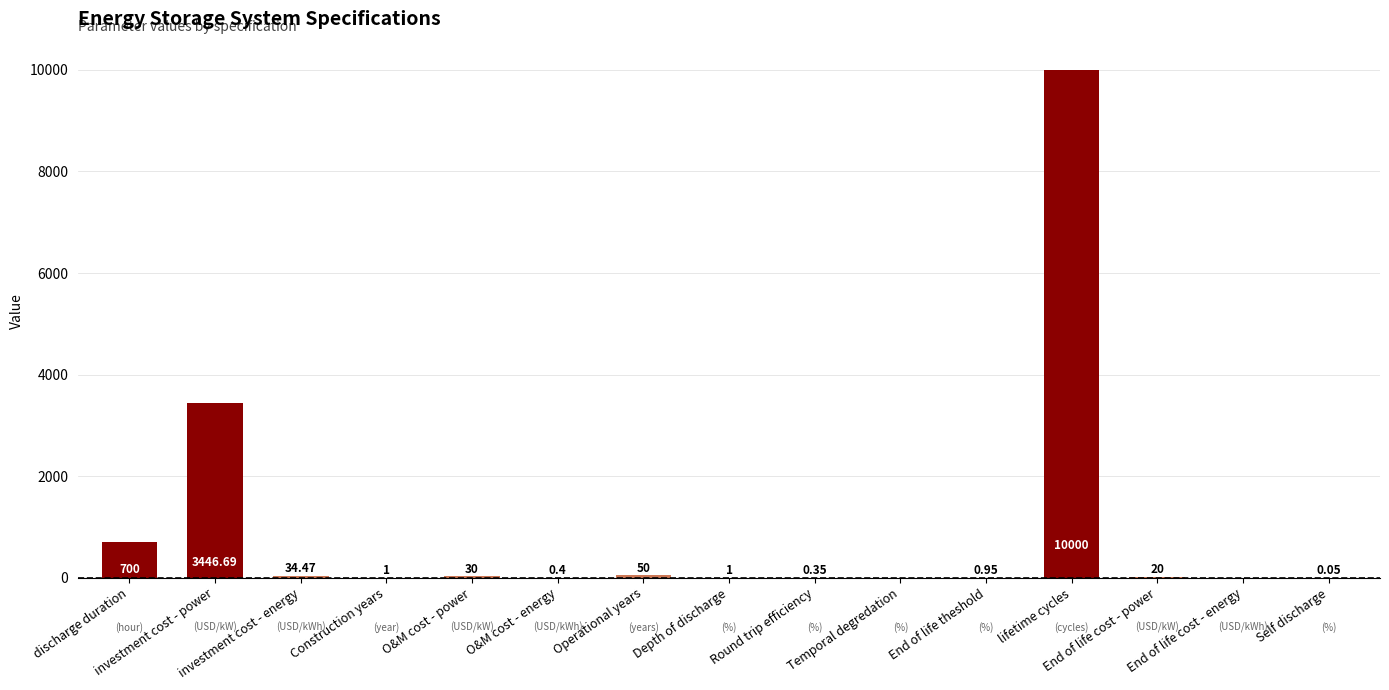

Where is the data nearest to the value 5000?

investment cost - power